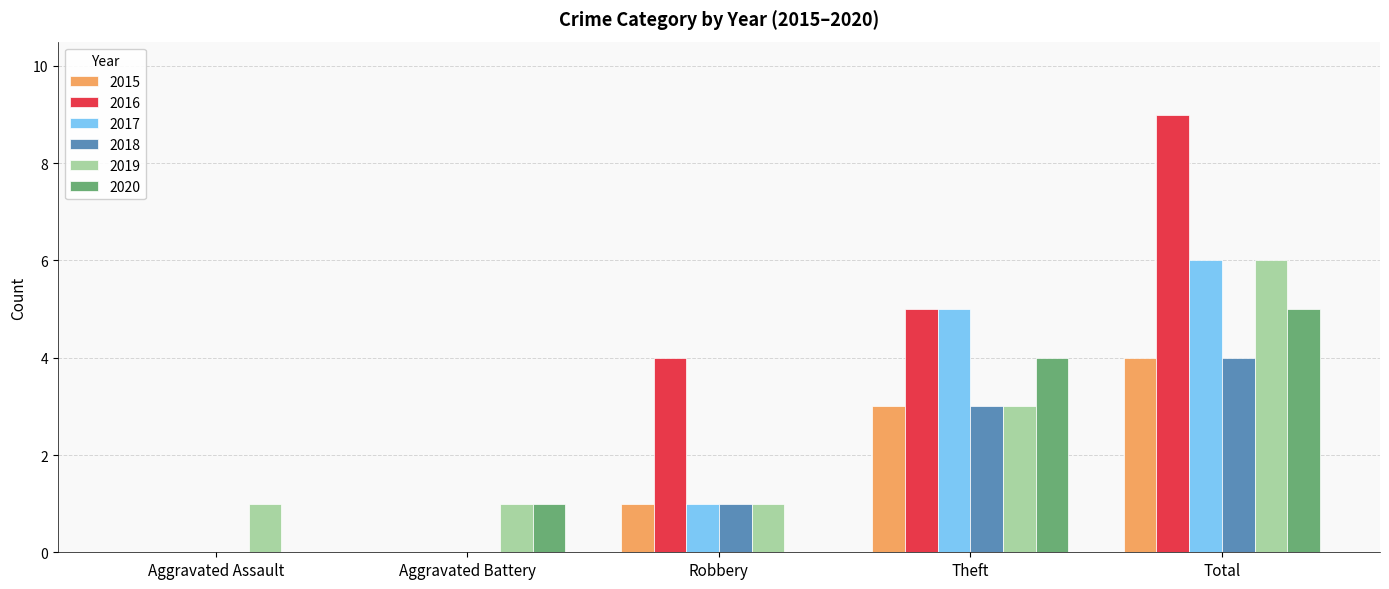

Reading left to right, extract all data points from this chart.

2015: 0	0	1	3	4
2016: 0	0	4	5	9
2017: 0	0	1	5	6
2018: 0	0	1	3	4
2019: 1	1	1	3	6
2020: 0	1	0	4	5